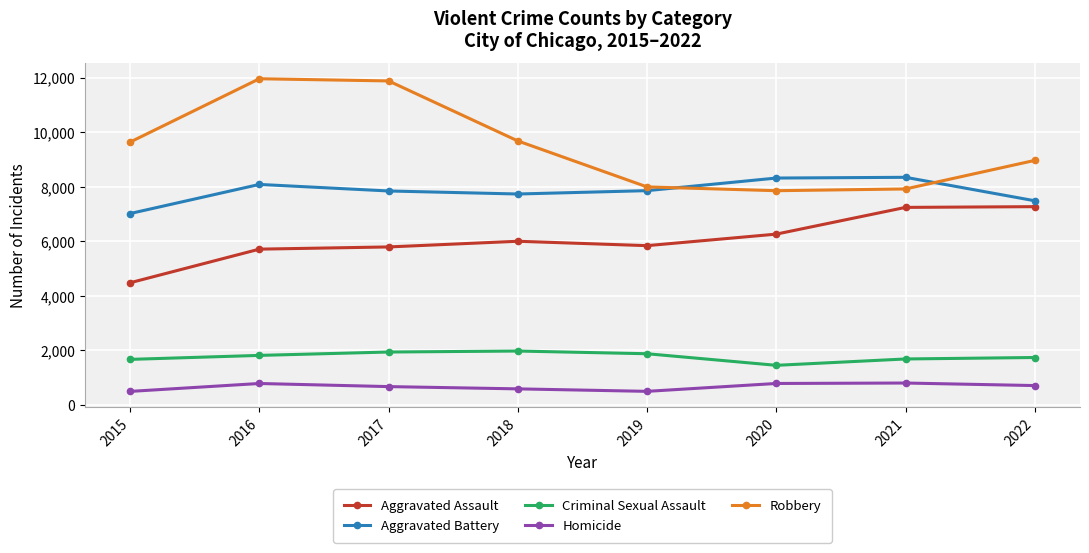

Rank the series at 2017 from highest to lowest value.

Robbery, Aggravated Battery, Aggravated Assault, Criminal Sexual Assault, Homicide